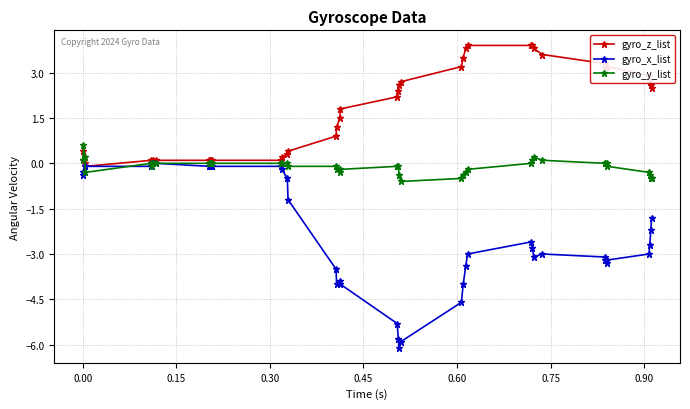

Rank the series by their average value, from lowest to highest.

gyro_x_list, gyro_y_list, gyro_z_list